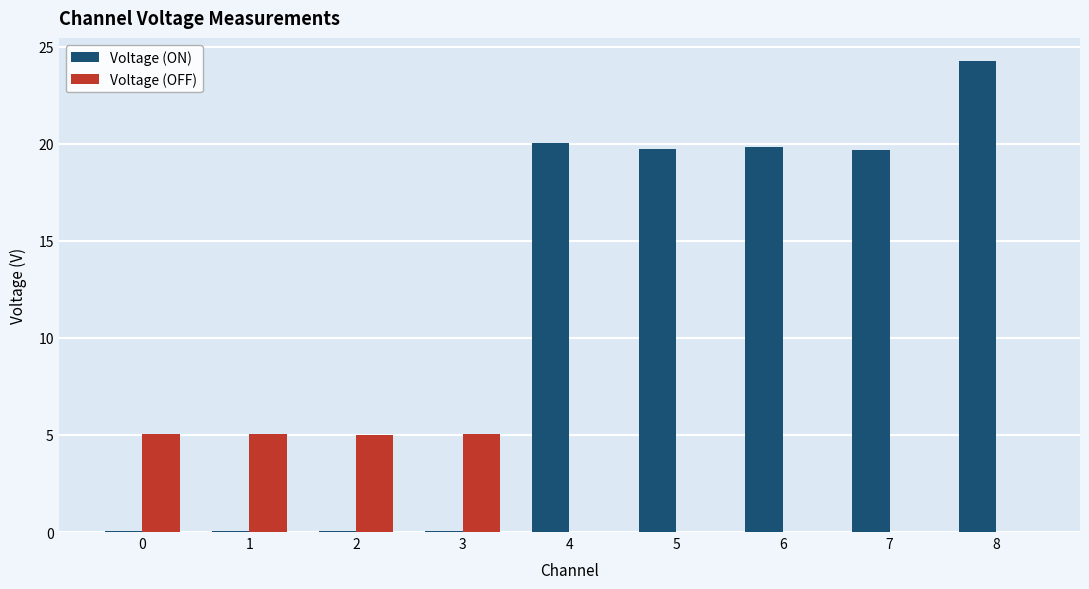

Which series changed the most between 1 and 6?

Voltage (ON)